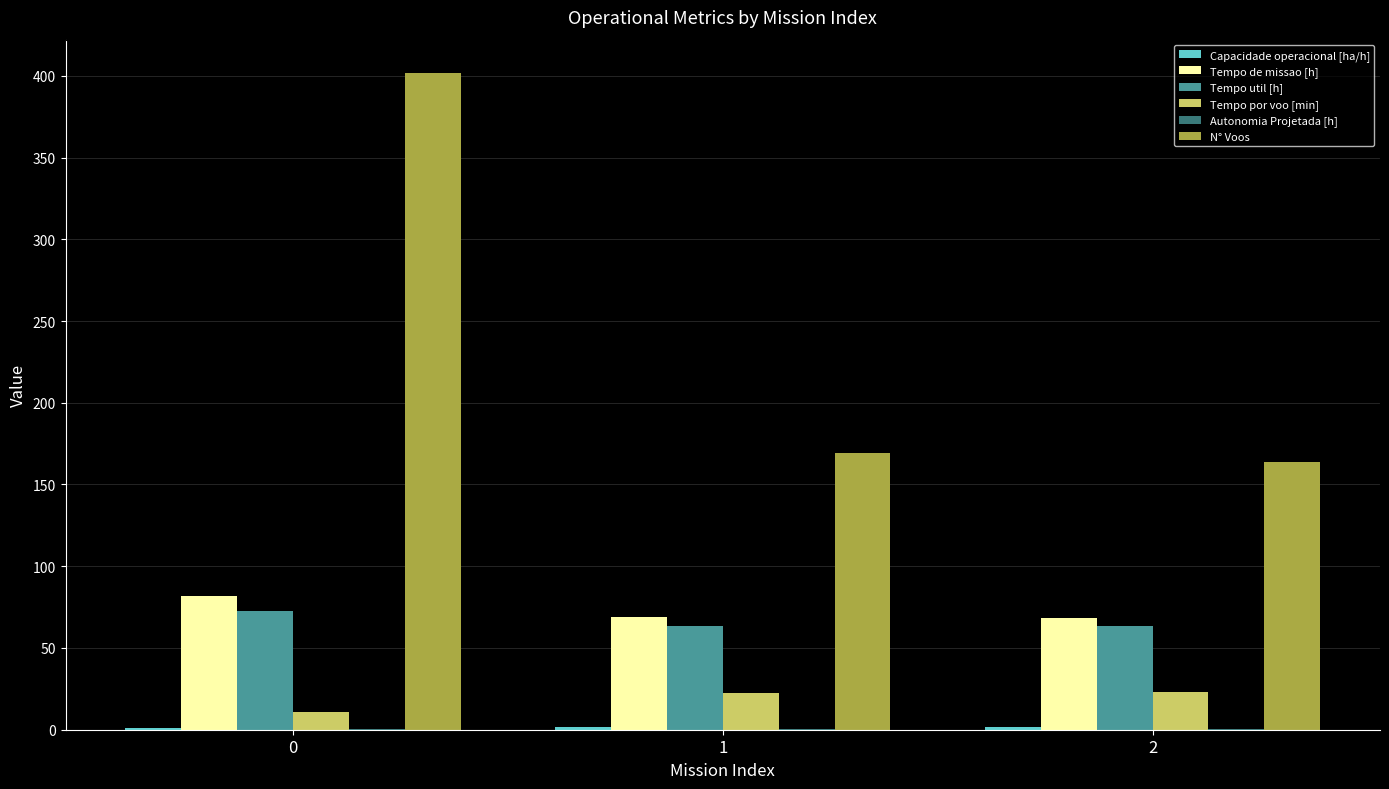

Which series has the largest total across all categories?

N° Voos